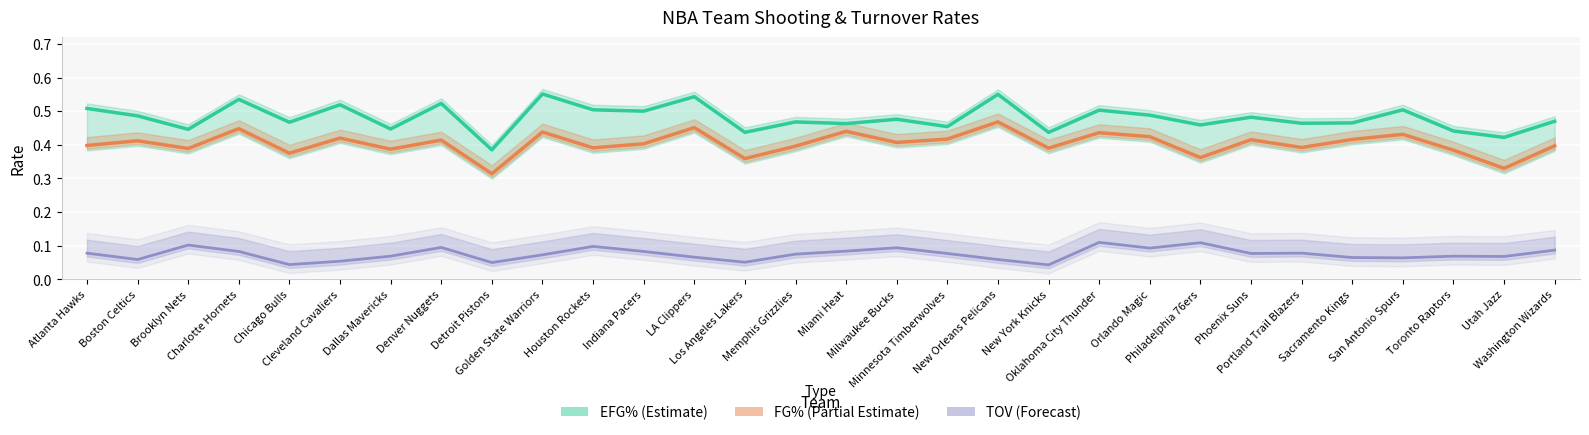

True or false: FG% and EFG% intersect in this chart.

False